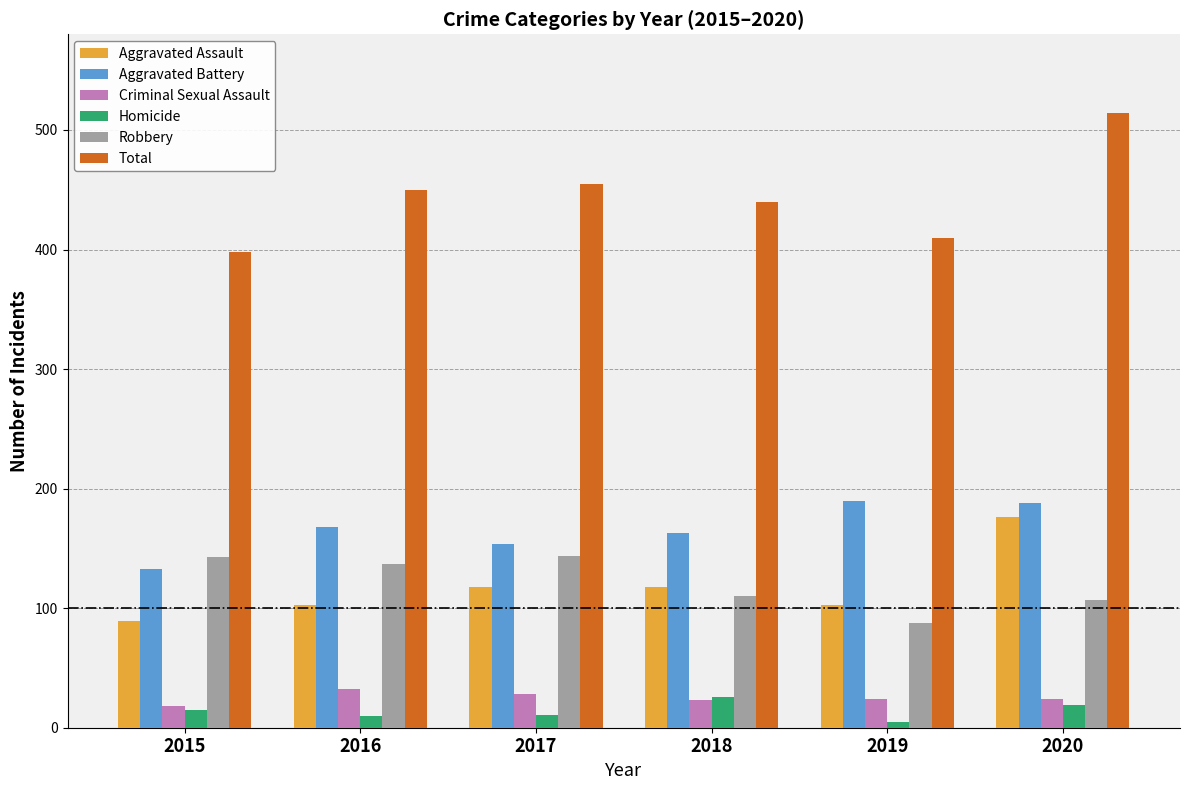

Is it true that Total equals 289 at 2020?

False